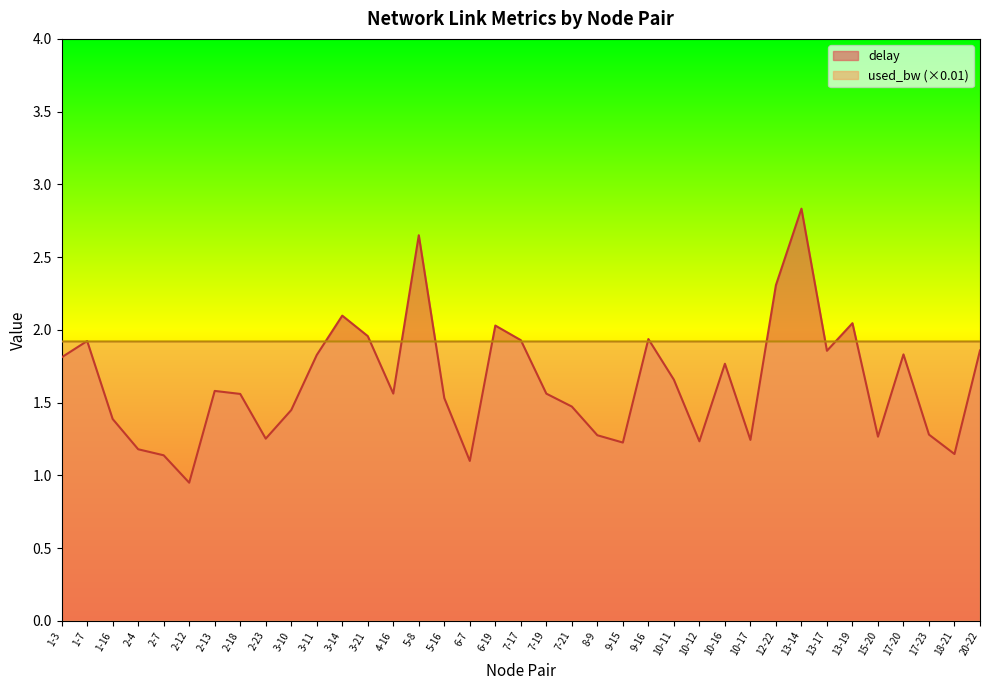

At which label does used_bw reach its peak?

13-14